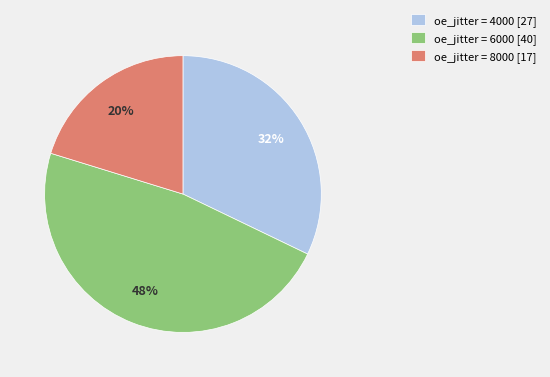

The oe_jitter = 4000 [27] slice represents 32% of the pie. True or false?

True